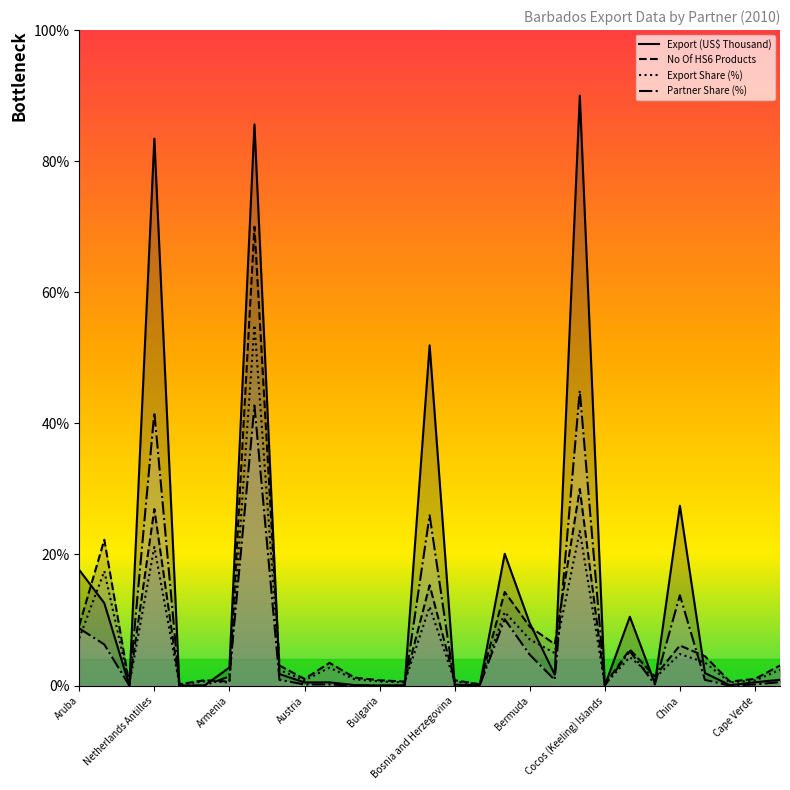

Does the chart have visible grid lines?

No